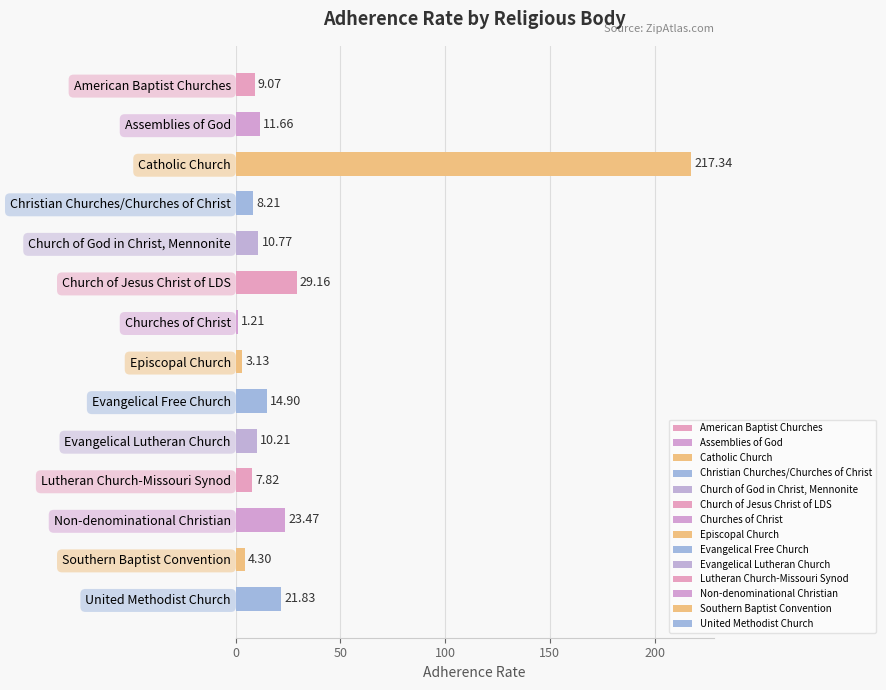

Where is the data nearest to the value 109?

Church of Jesus Christ of LDS